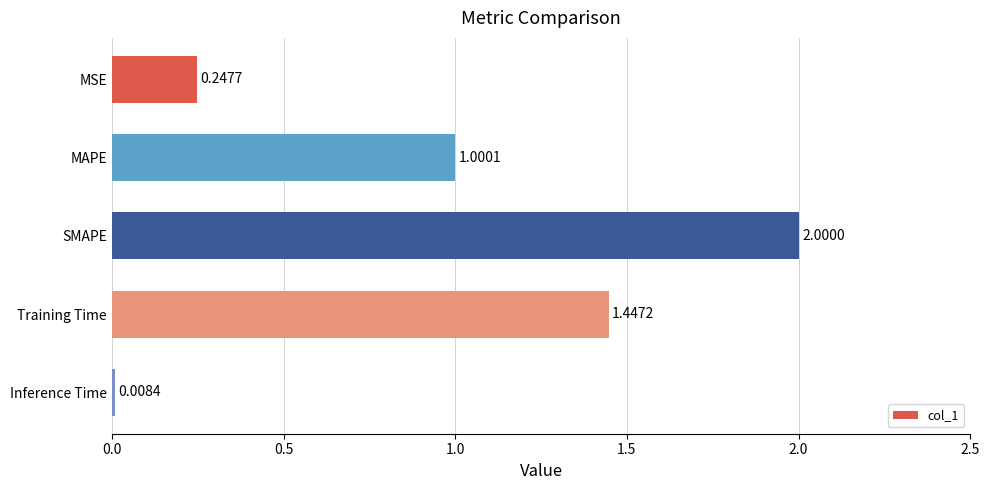

At which category does the chart reach its peak across all series?

SMAPE